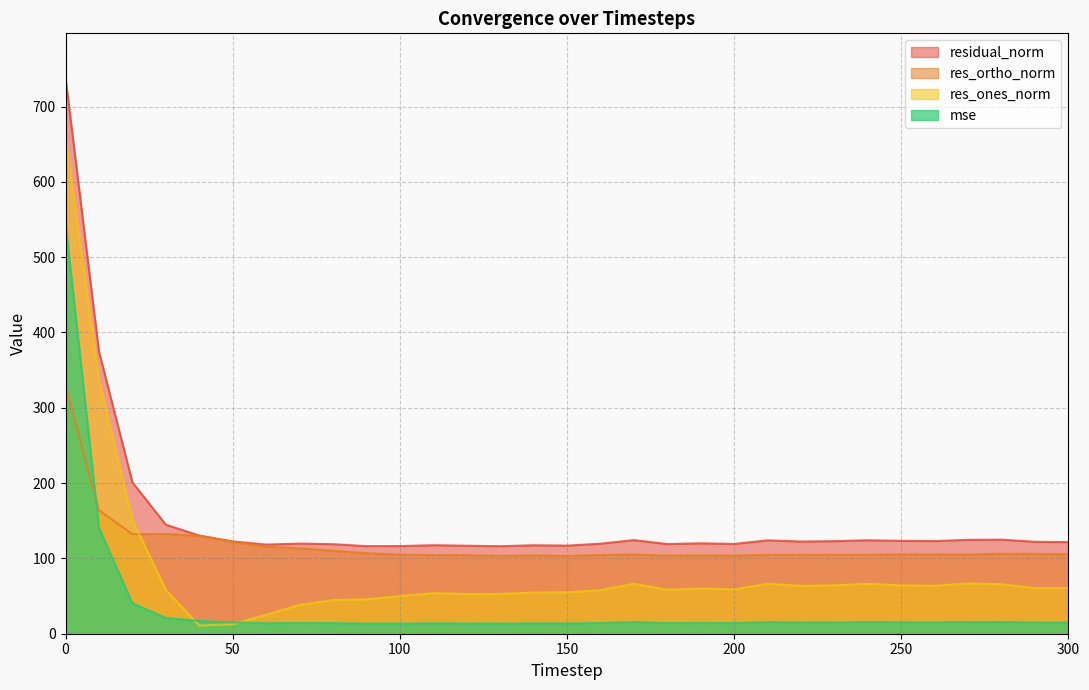

Rank the series by their maximum value, from highest to lowest.

residual_norm, res_ones_norm, mse, res_ortho_norm